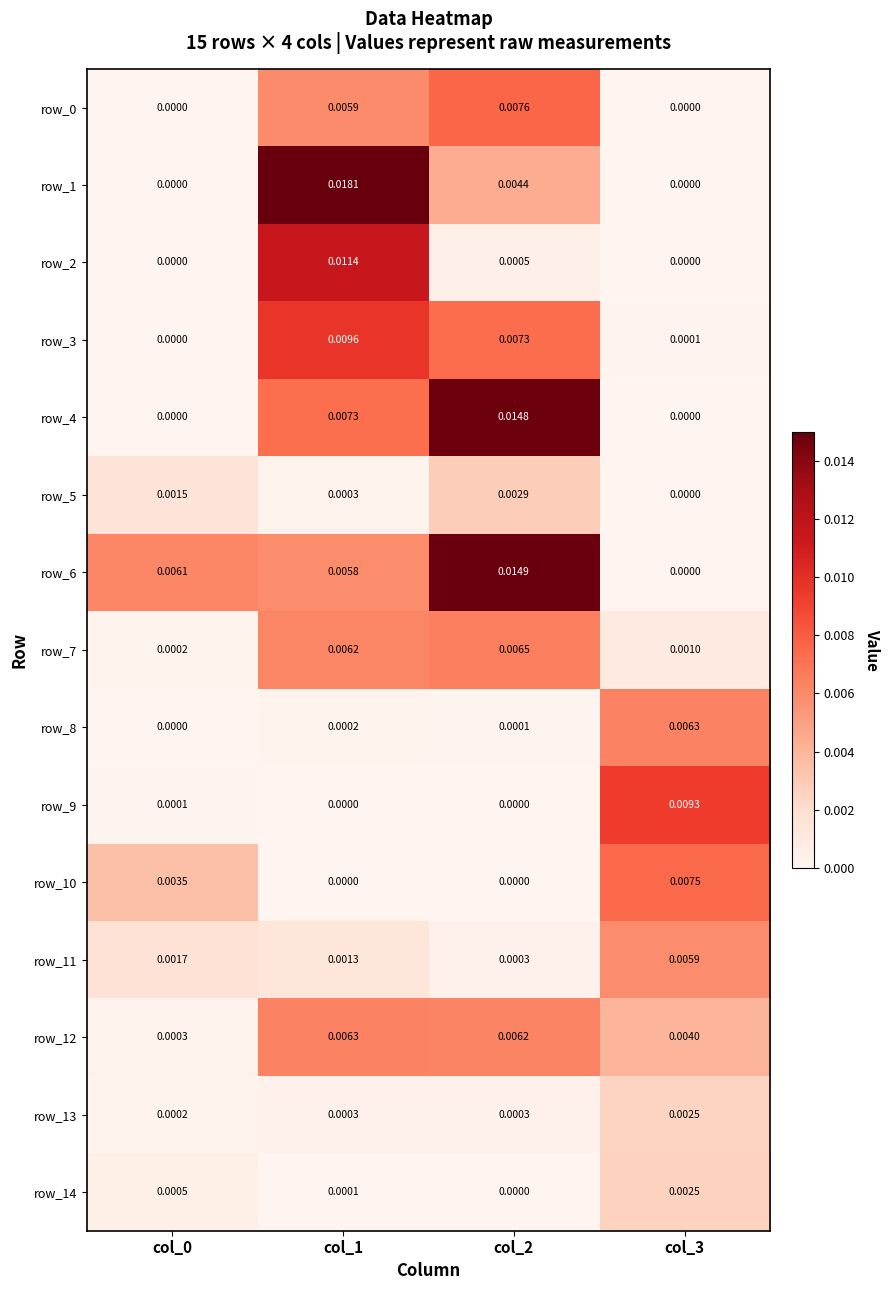

Is the value of row_6 at col_3 greater than the value of row_13 at col_2?

No